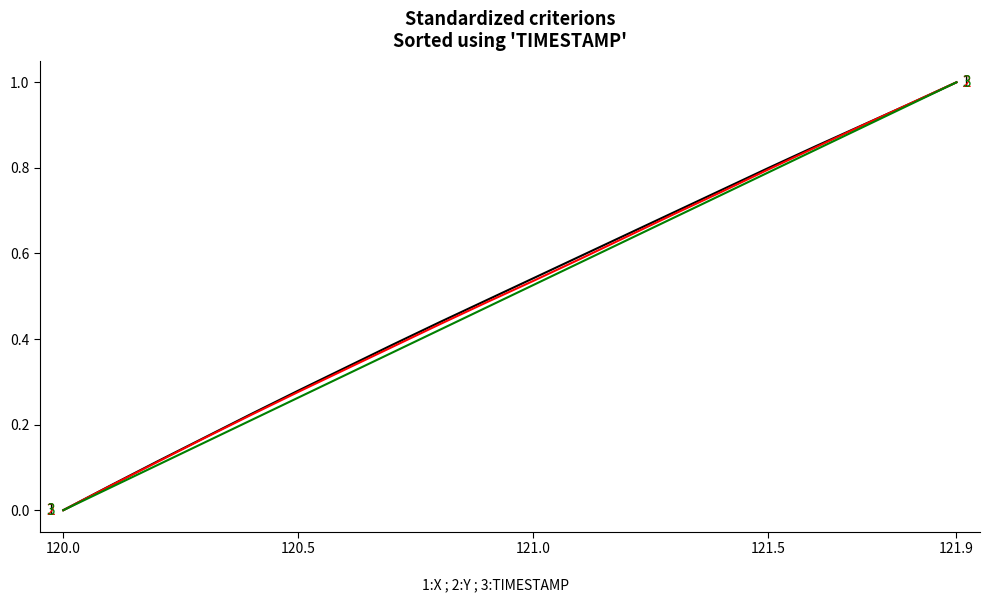

What is the maximum value shown in the chart?

1.0